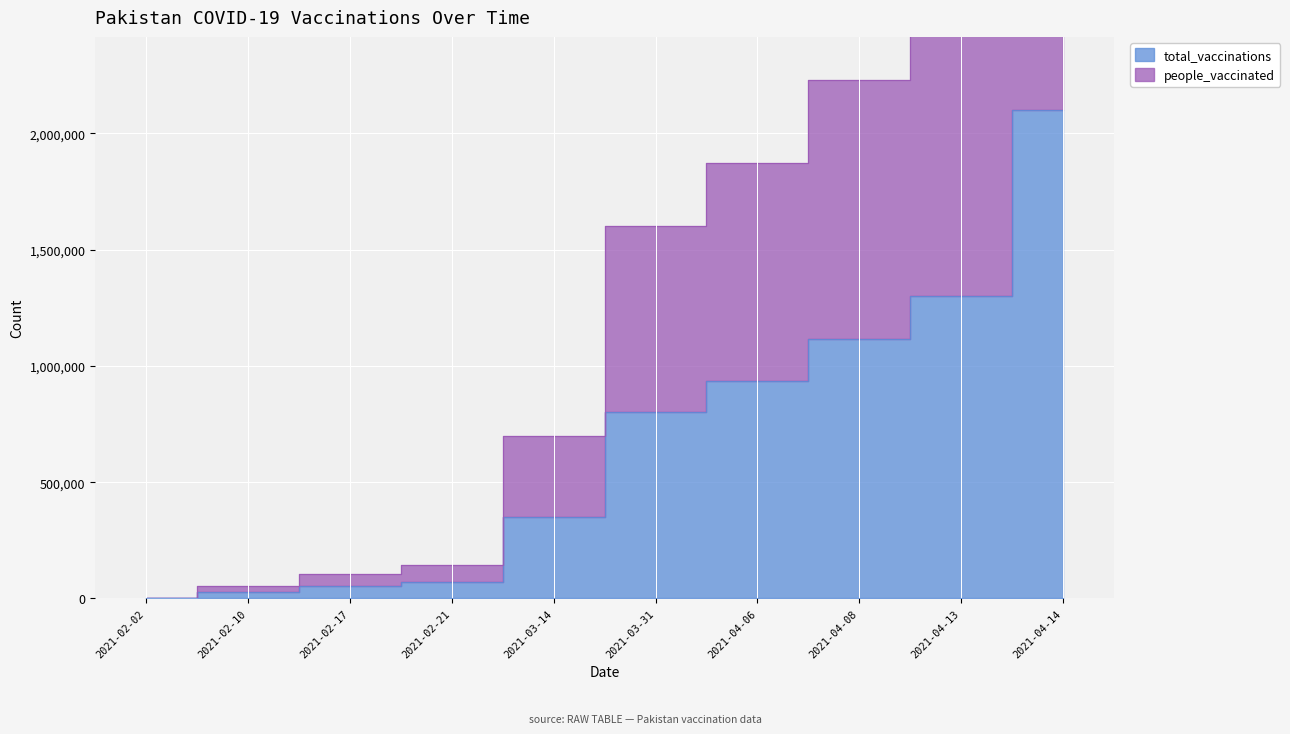

Is the value of people_vaccinated at 2021-04-08 greater than the value of total_vaccinations at 2021-02-21?

Yes